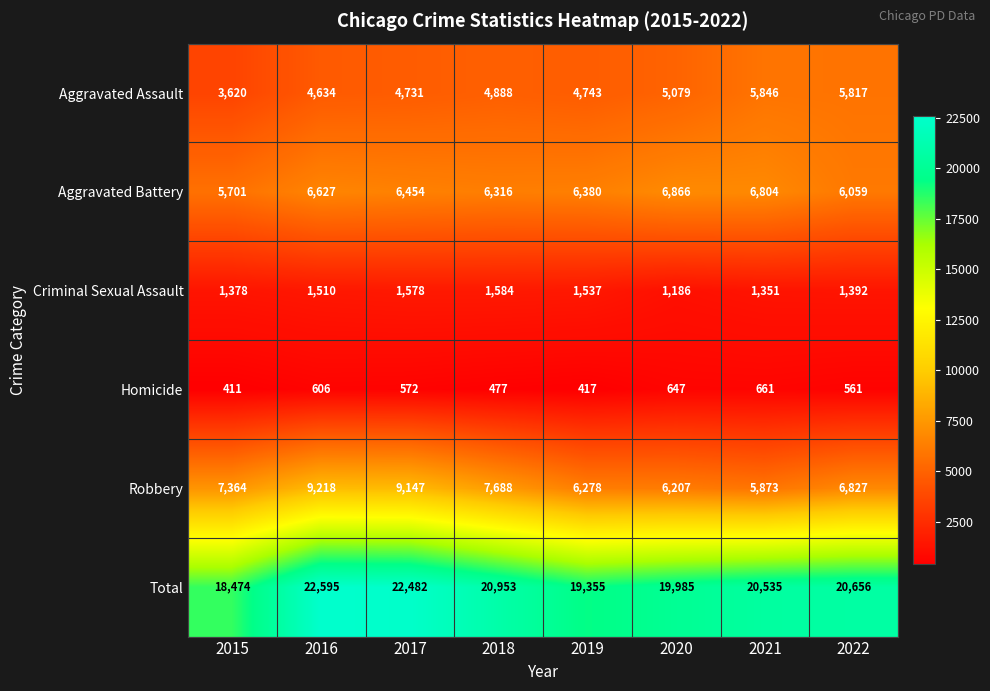

The Robbery series shows 6827 at 2022. True or false?

True